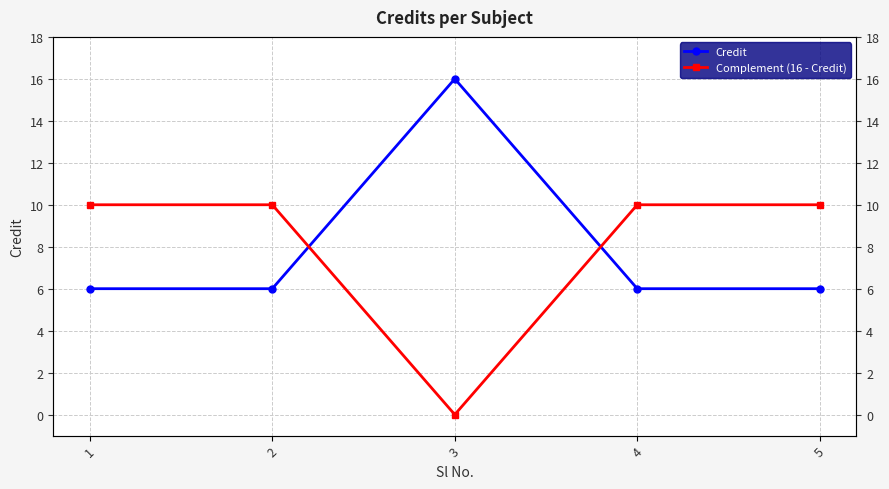

Where do Credit and Complement (16 - Credit) first cross each other?

2 and 3